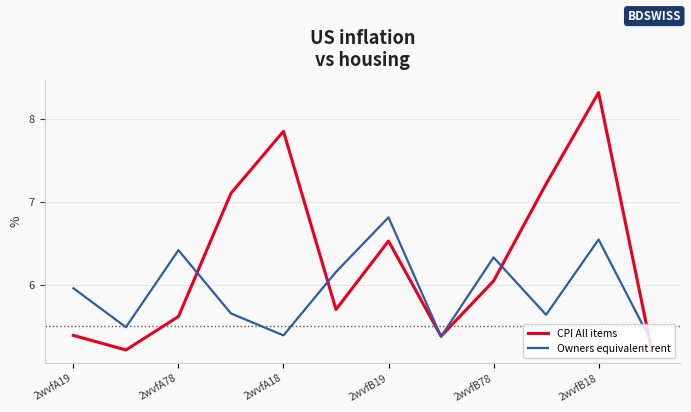

List the series in order of their overall mean, lowest first.

Owners equivalent rent, CPI All items